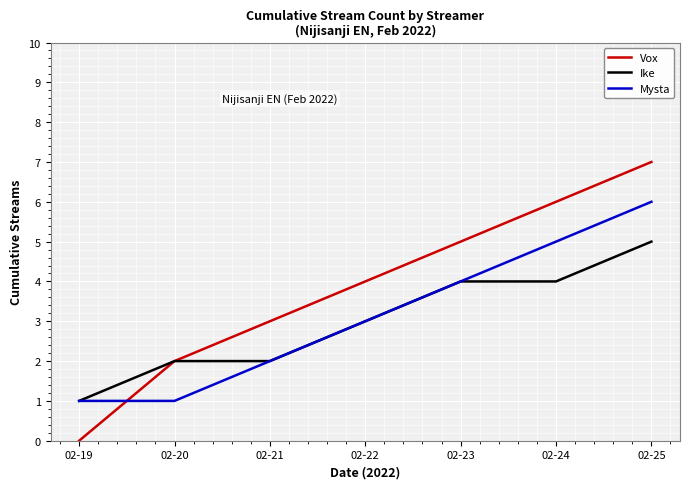

What is the sum of the Vox values at 02-20 and 02-23?

7